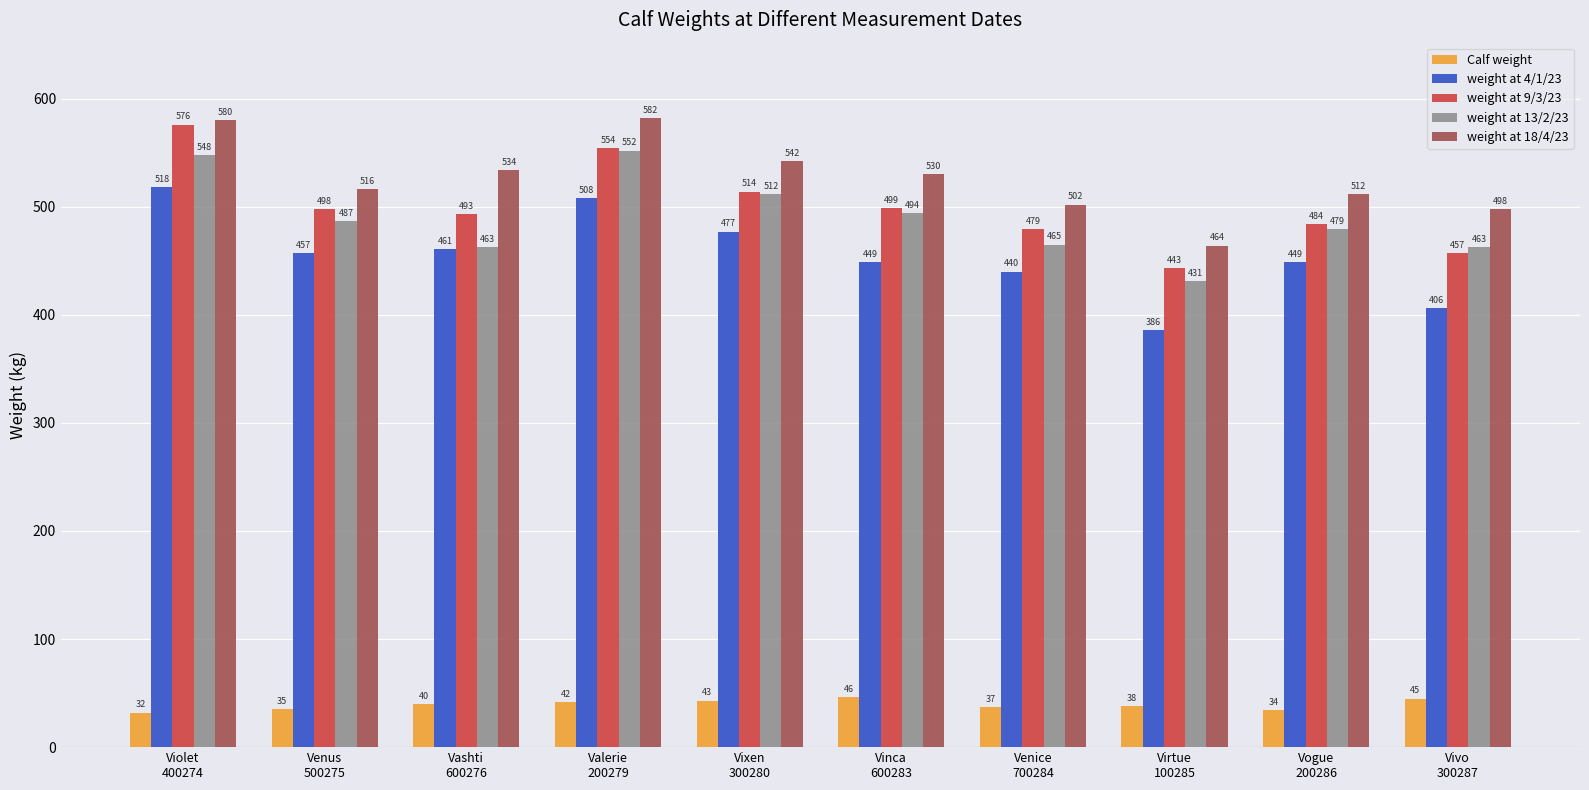

How many categories are shown in the chart?

10